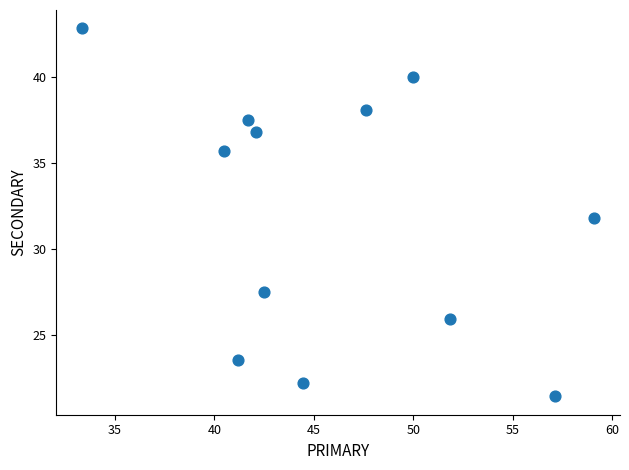

What is the average Y value?

32.0